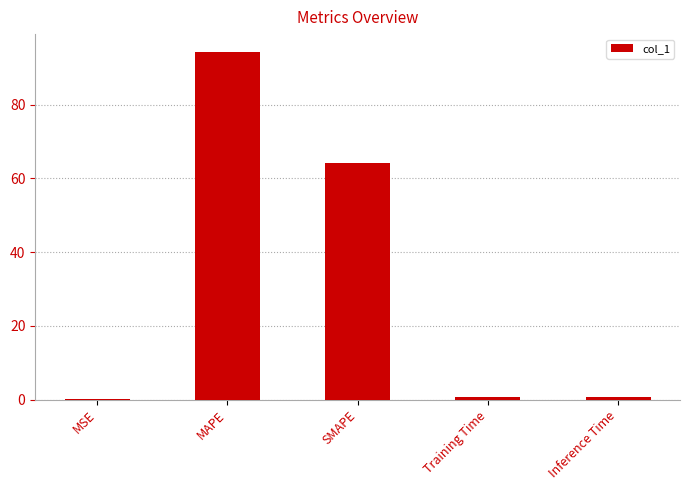

What is the sum of all values?

160.1